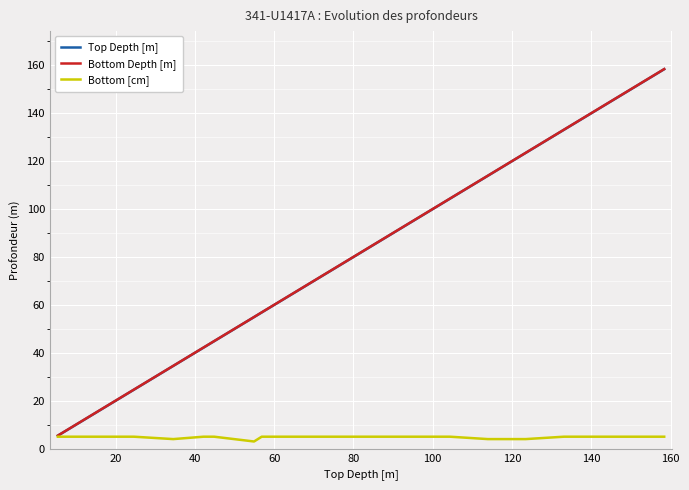

How many lines are shown in the chart?

3